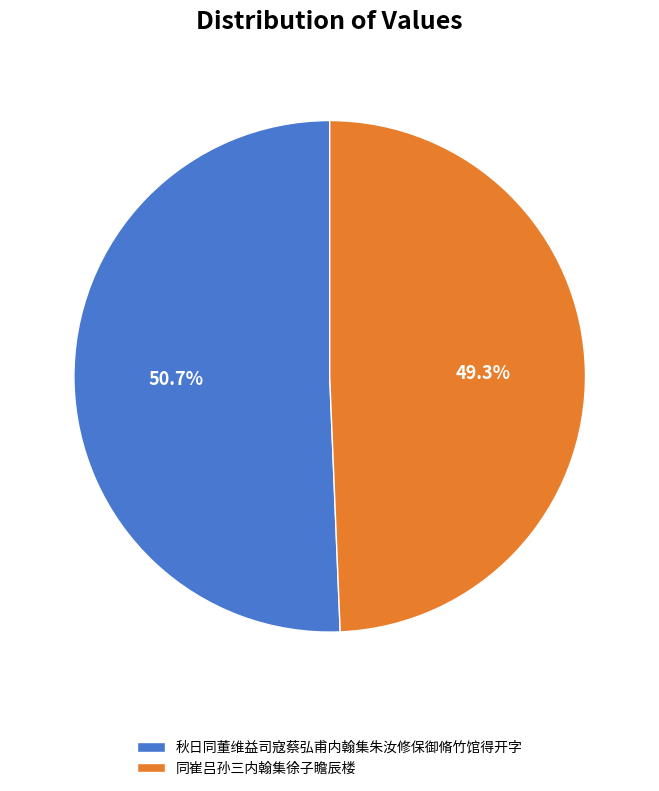

How many segments does this pie chart have?

2